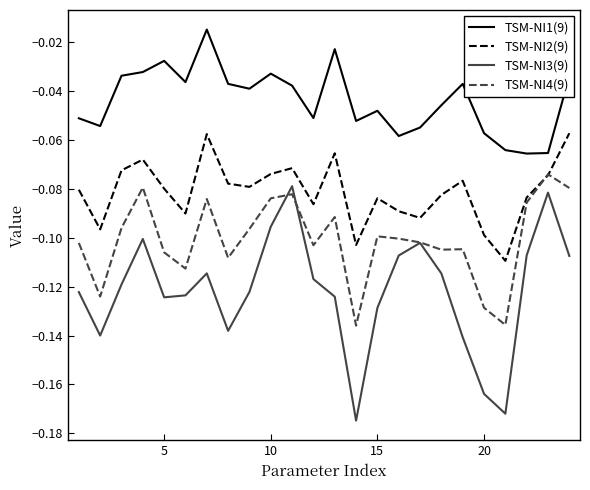

Is this an area chart (filled region under the line)?

No